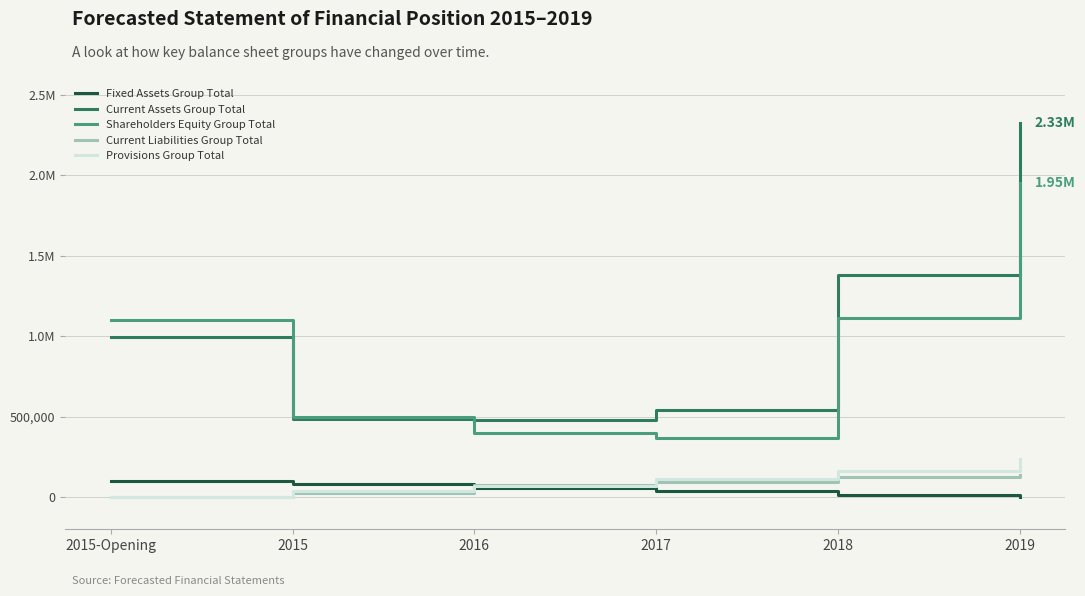

What is the sum of the Provisions Group Total values at 2017 and 2016?

181182.0